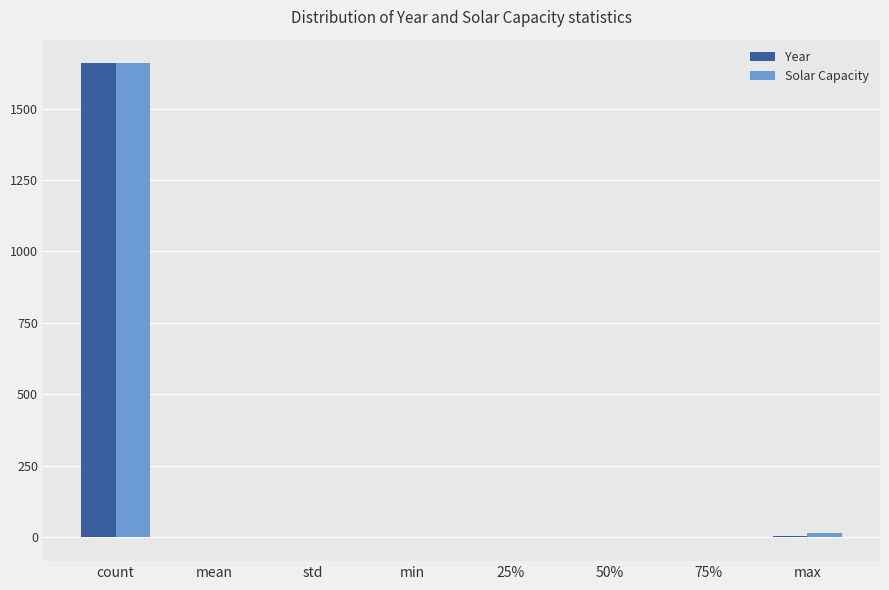

What is the sum of all Solar Capacity values?

1674.3